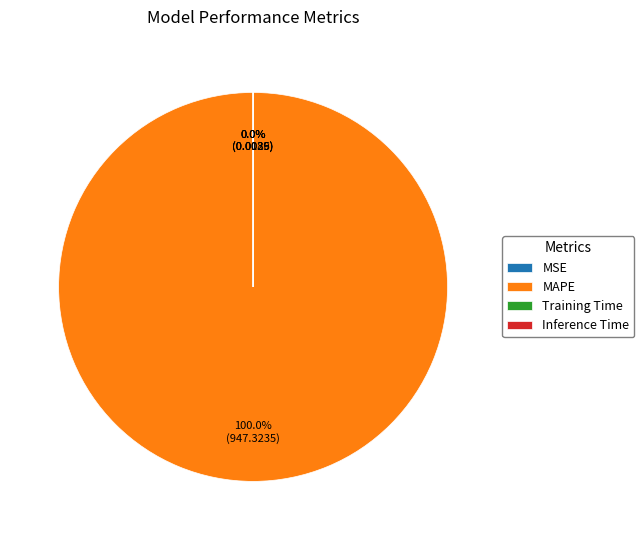

Does MAPE represent more than half of the total?

Yes